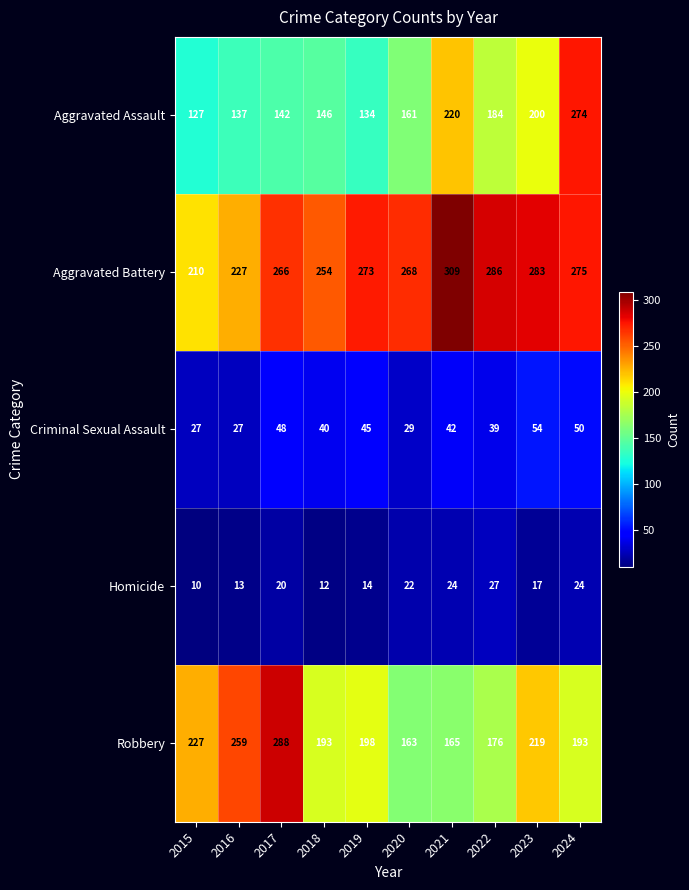

What is the approximate value of Homicide at 2024?

24